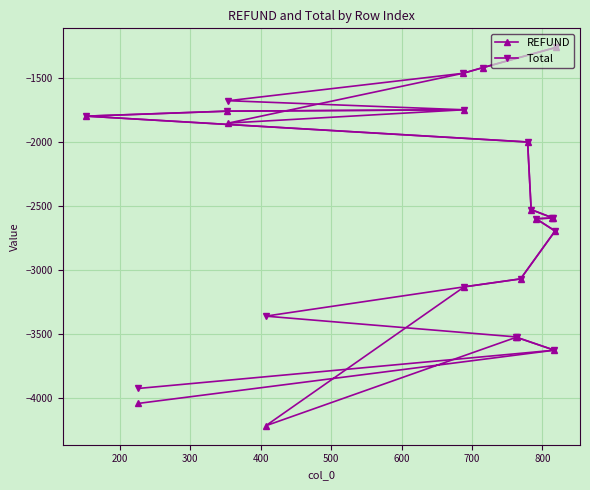

What is the smallest value displayed?

-4217.2